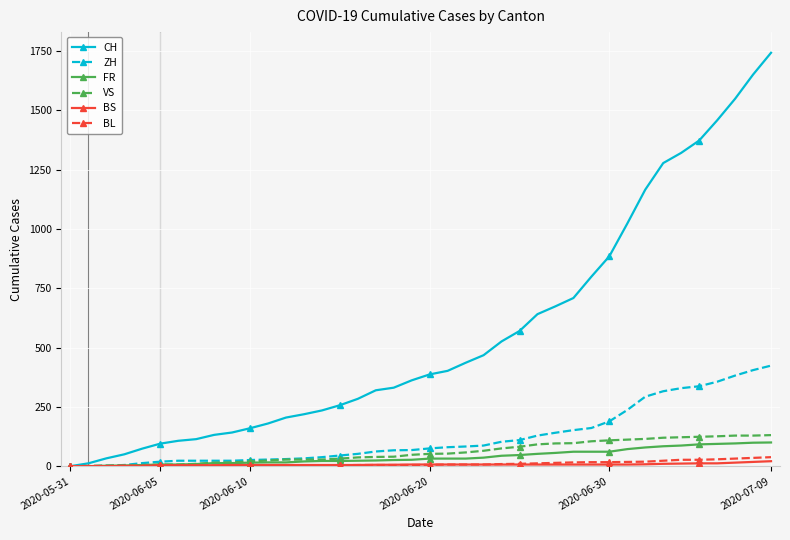

Which series has the largest range (max minus min)?

CH